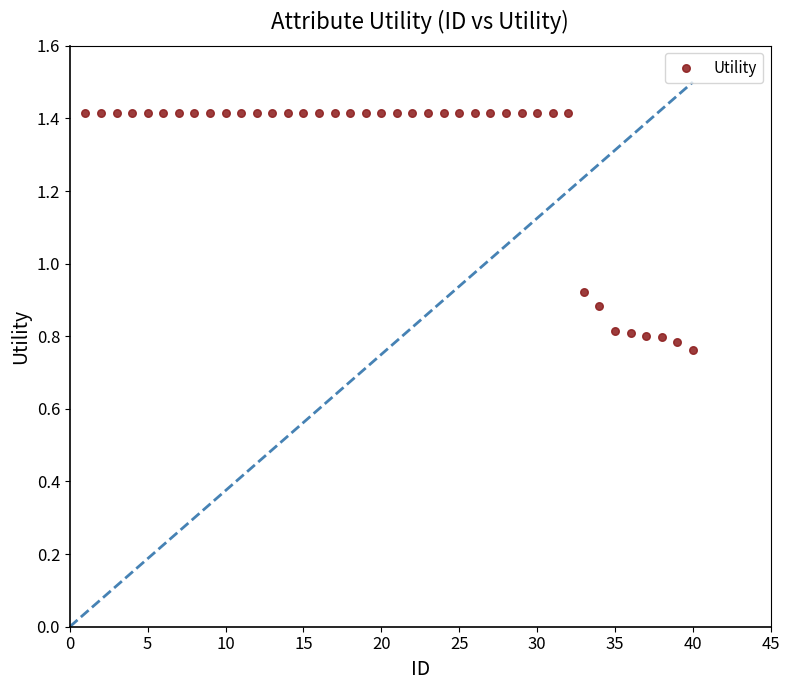

What is the range of X values (max minus min)?

39.0